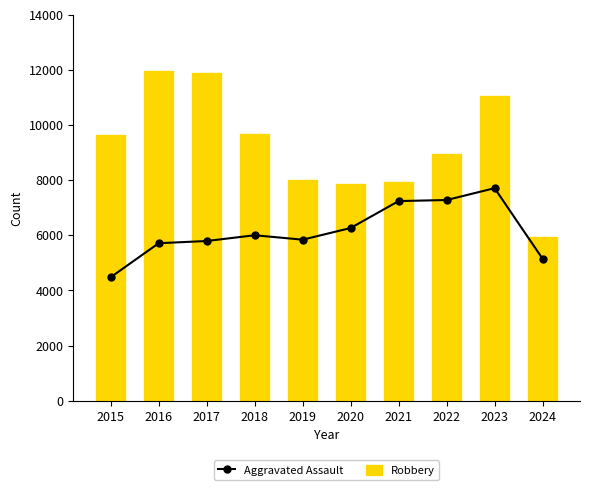

What is the greatest value displayed?

11960